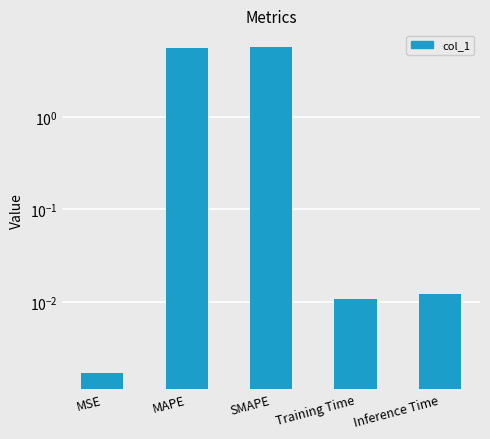

Between Training Time and SMAPE, which is larger?

SMAPE